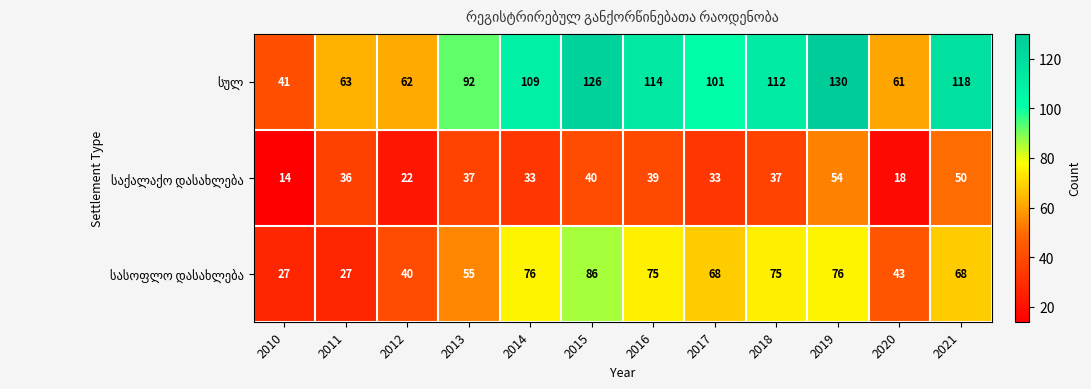

What is the total value across all series at 2013?

184